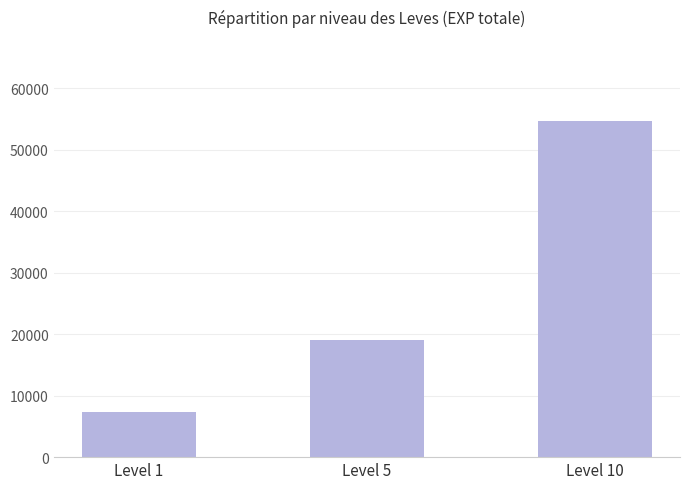

At which category does the chart reach its minimum across all series?

Level 1